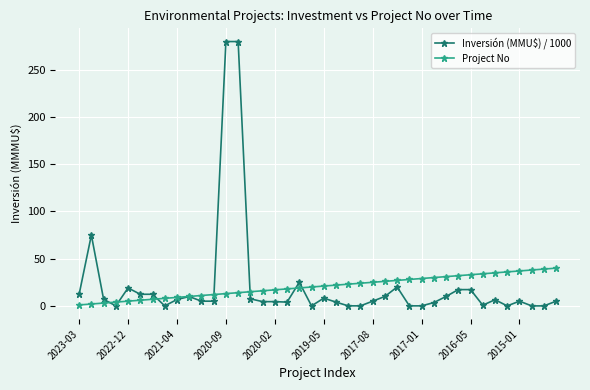

True or false: Inversión (MMU$) / 1000 has more than 1 interior local peaks.

True